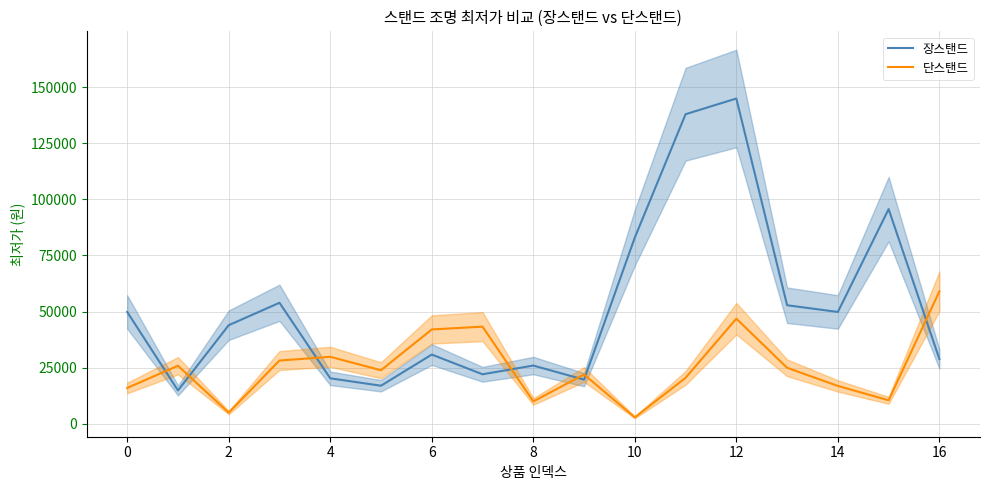

At which category is the sum across all series the highest?

12